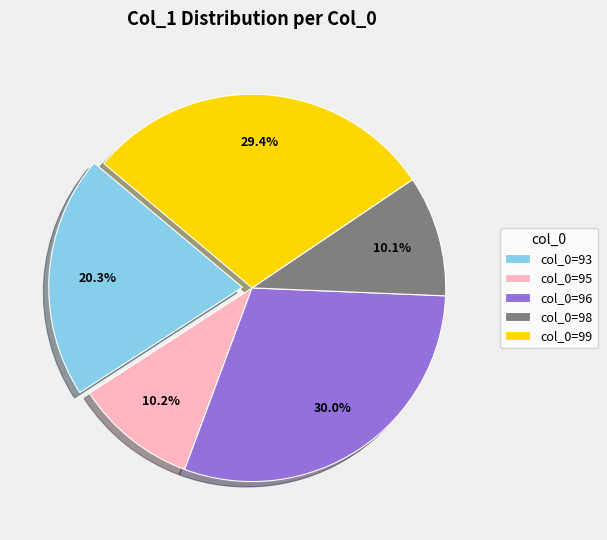

What is the ratio of the value at col_0=99 to the value at col_0=96?

1.0